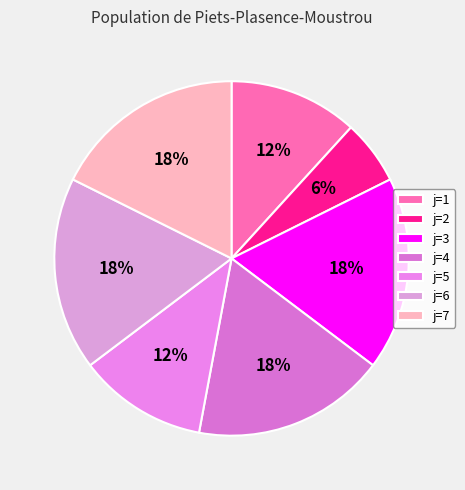

Which slice is the smallest?

j=2